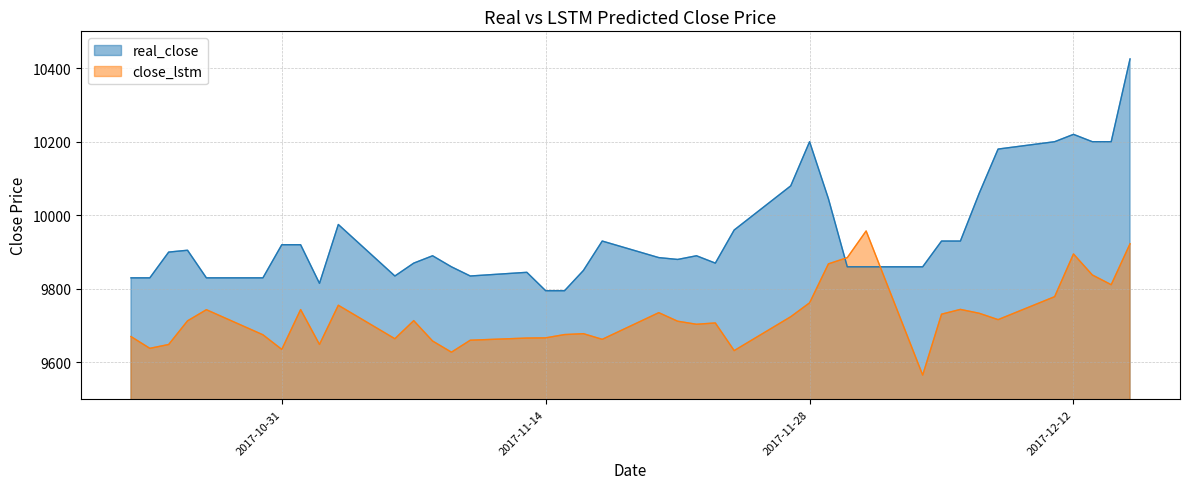

Between 2017-11-15 and 2017-12-13, which is larger?

2017-12-13